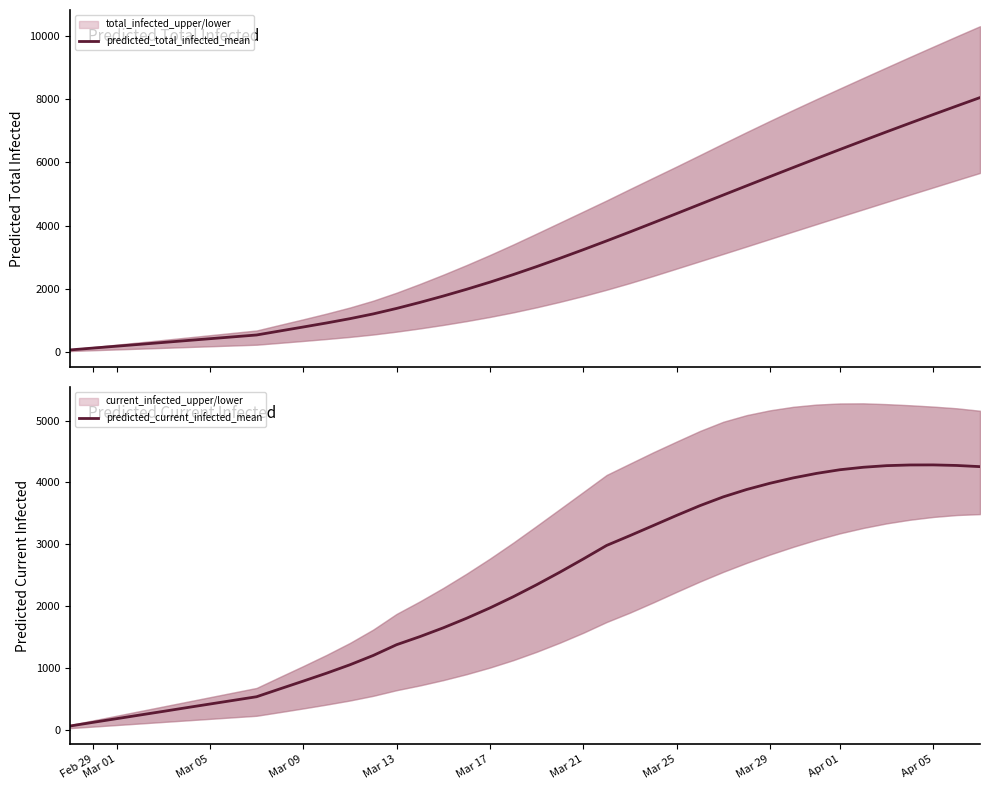

What is the average value of the predicted_total_infected_mean series?

3160